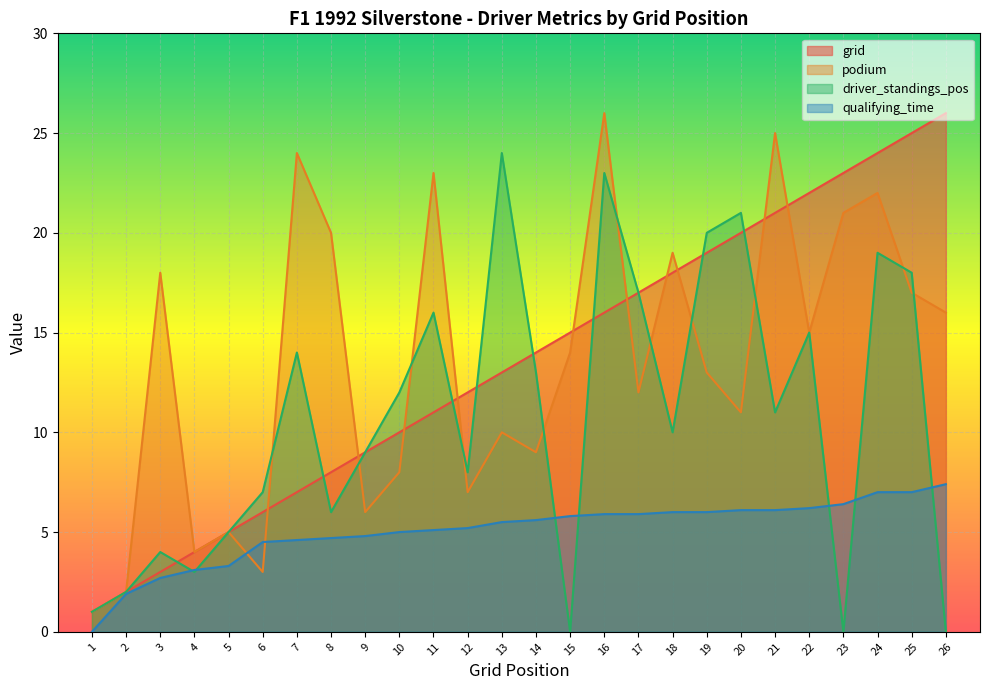

At which category does the chart reach its peak across all series?

26